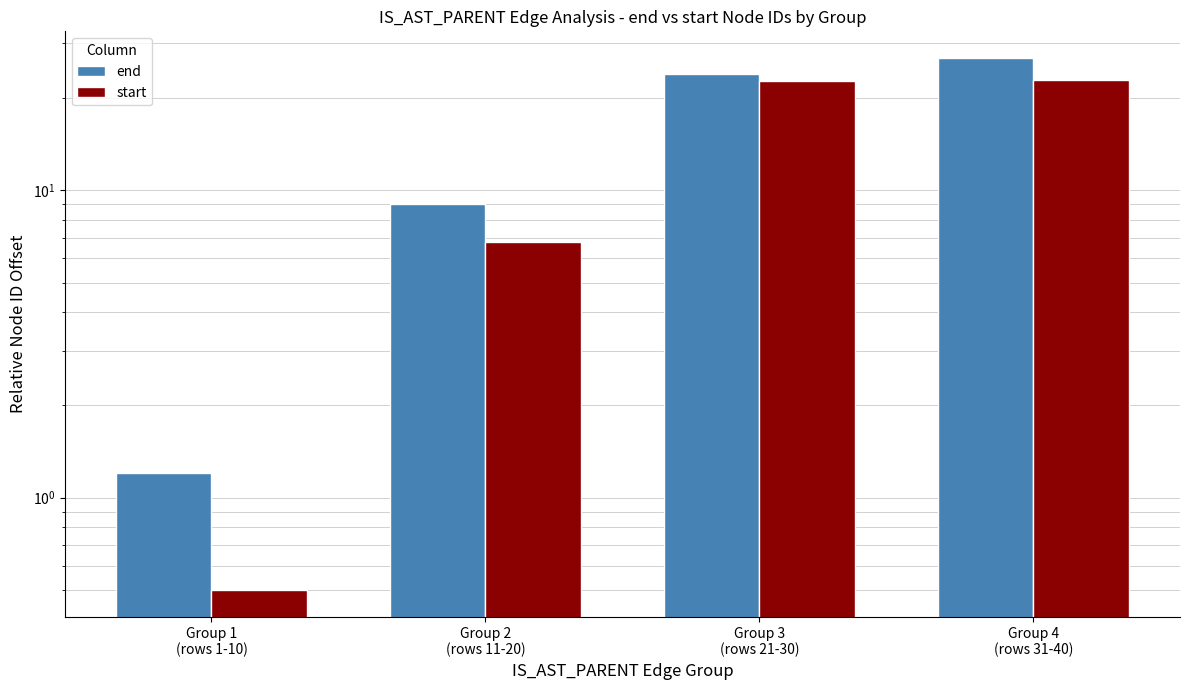

Rank the categories by start value from highest to lowest.

Group 4
(rows 31-40), Group 3
(rows 21-30), Group 2
(rows 11-20), Group 1
(rows 1-10)